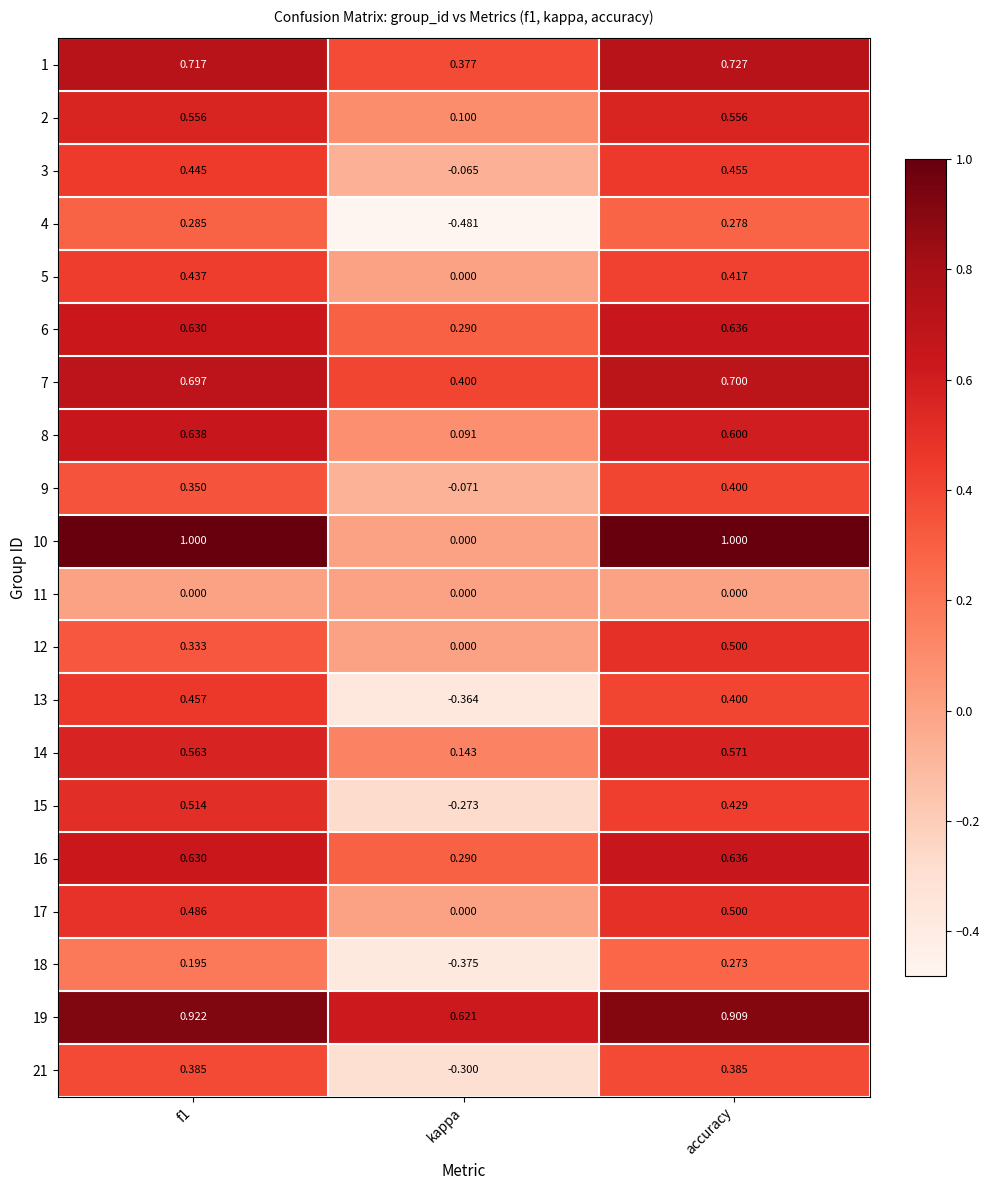

Which series has the largest total across all categories?

19